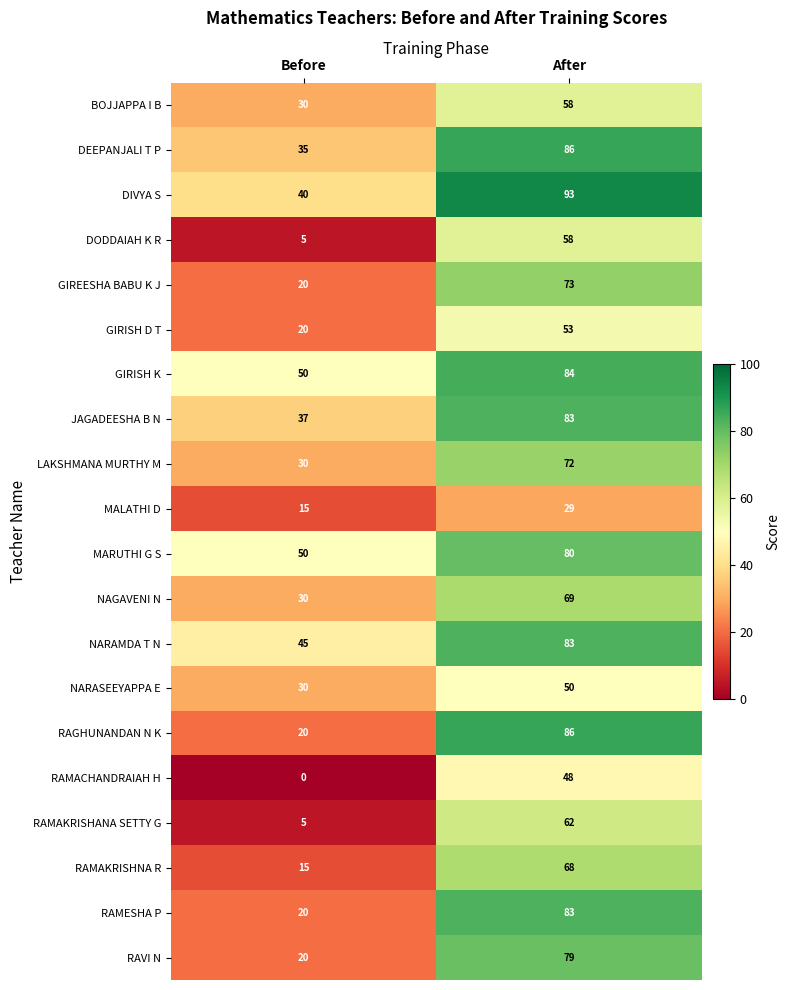

The NARAMDA T N series shows 15 at Before. True or false?

False